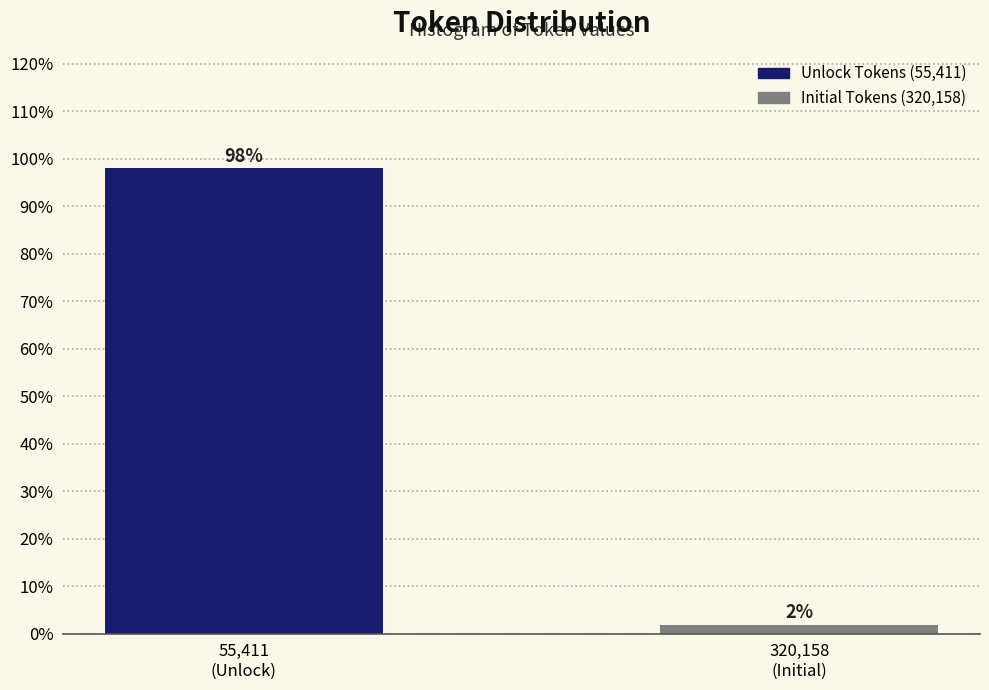

What is the greatest value displayed?

98.1